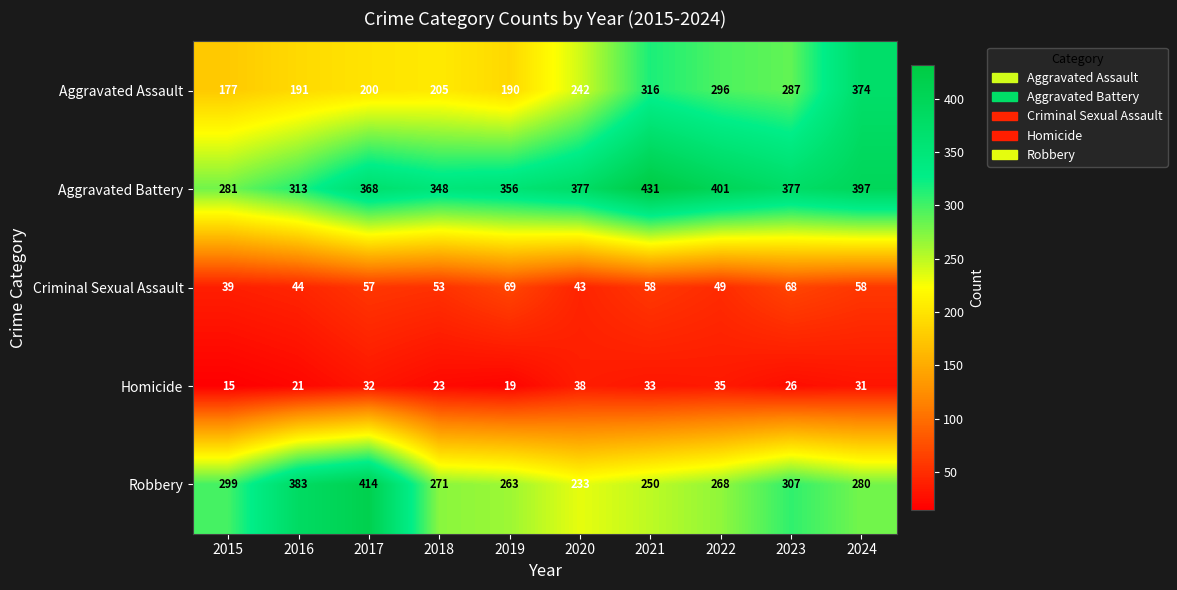

The Aggravated Assault series shows 61 at 2015. True or false?

False